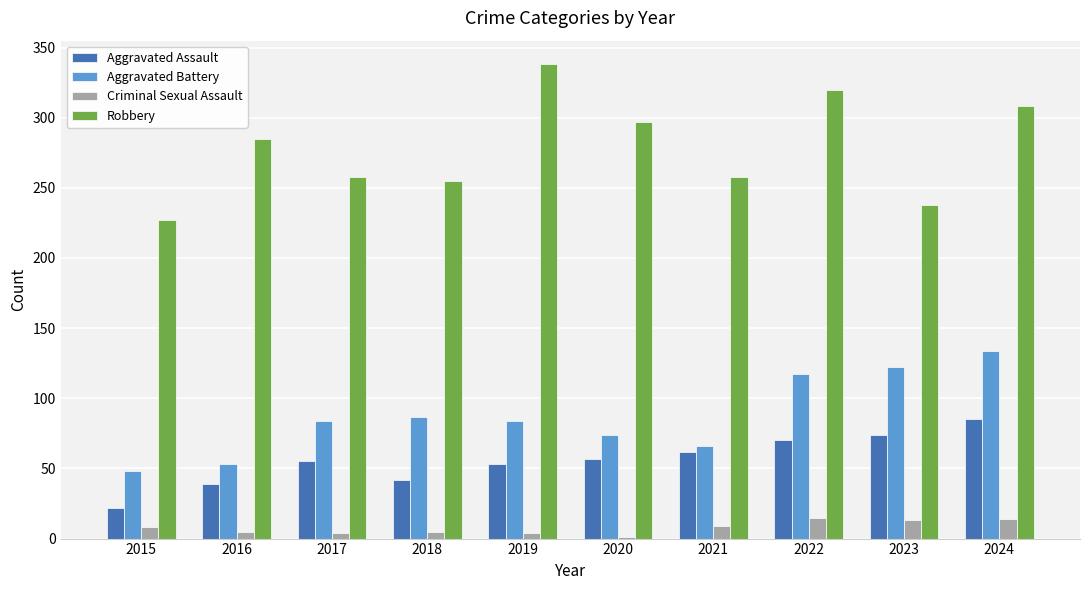

Which series changed the most between 2018 and 2020?

Robbery